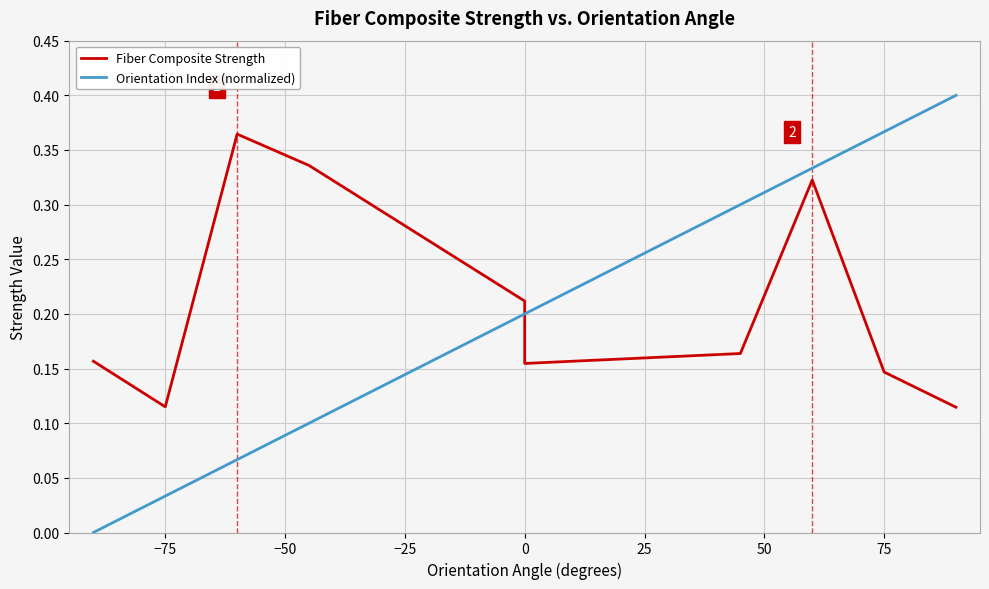

Which series ends up on top after the final intersection of Orientation Index (normalized) and Fiber Composite Strength?

Orientation Index (normalized)